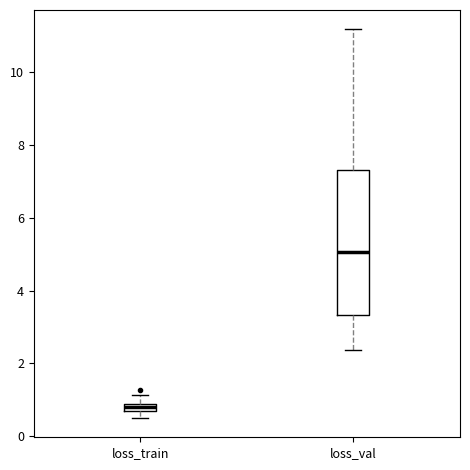

Which box is the tallest, from its lower edge to its upper edge?

loss_val